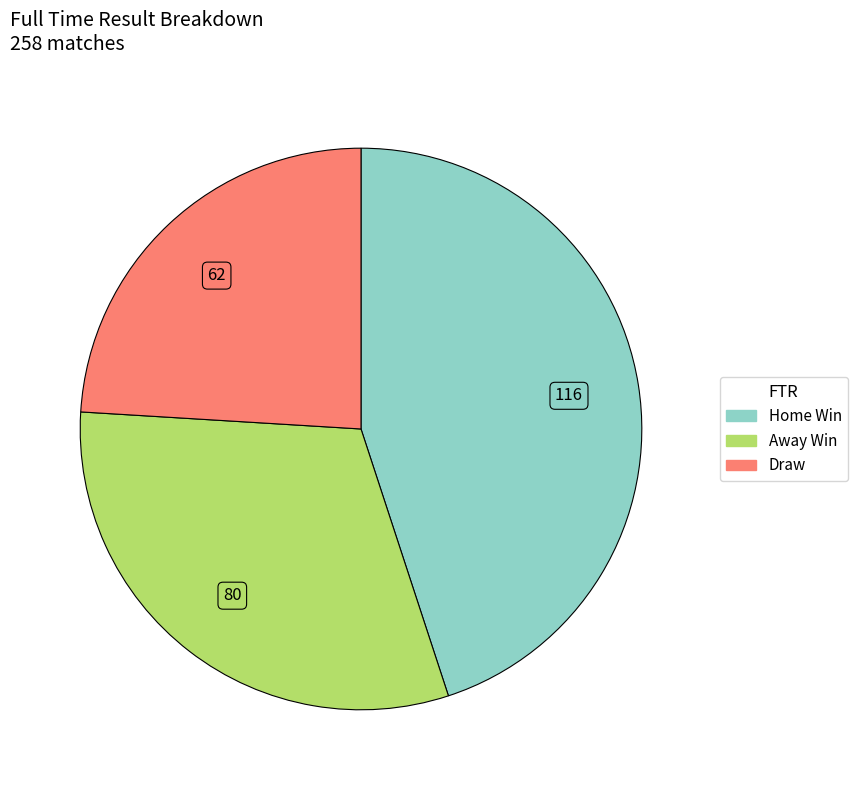

Is there a majority slice in this chart?

No